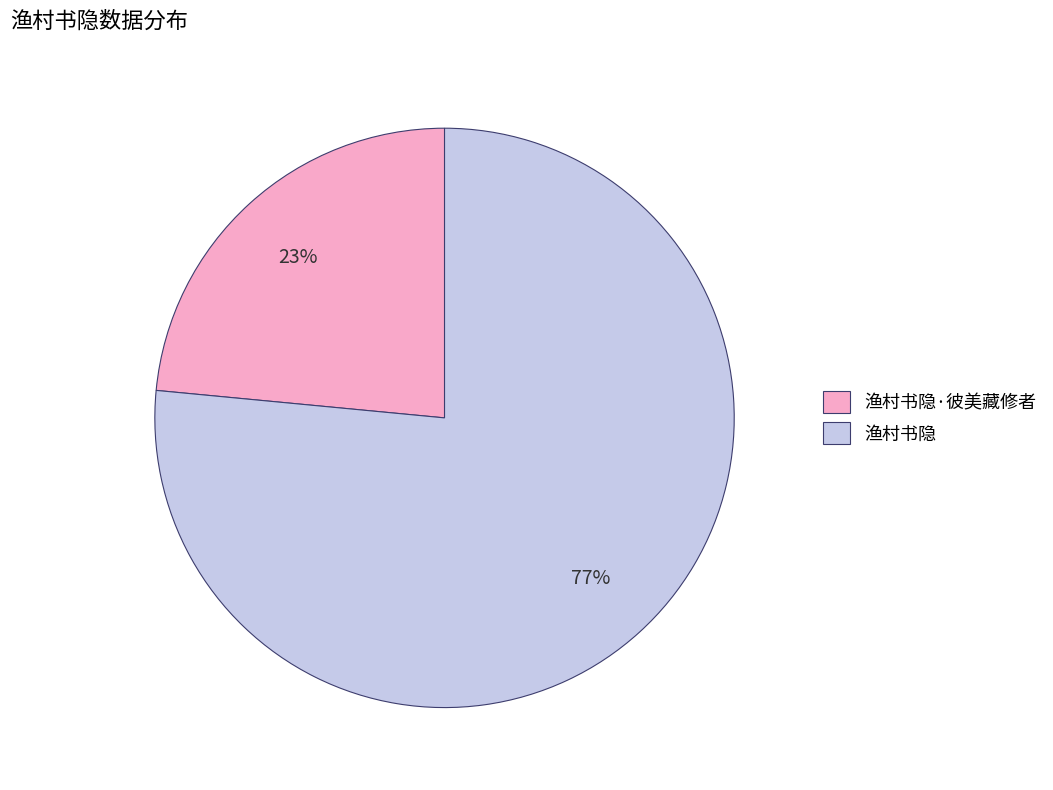

Between 渔村书隐 and 渔村书隐·彼美藏修者, which is larger?

渔村书隐